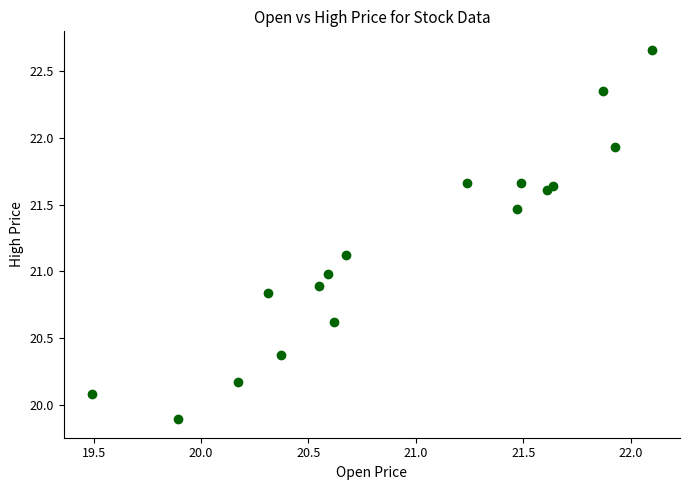

What is the range of Y values (max minus min)?

2.8